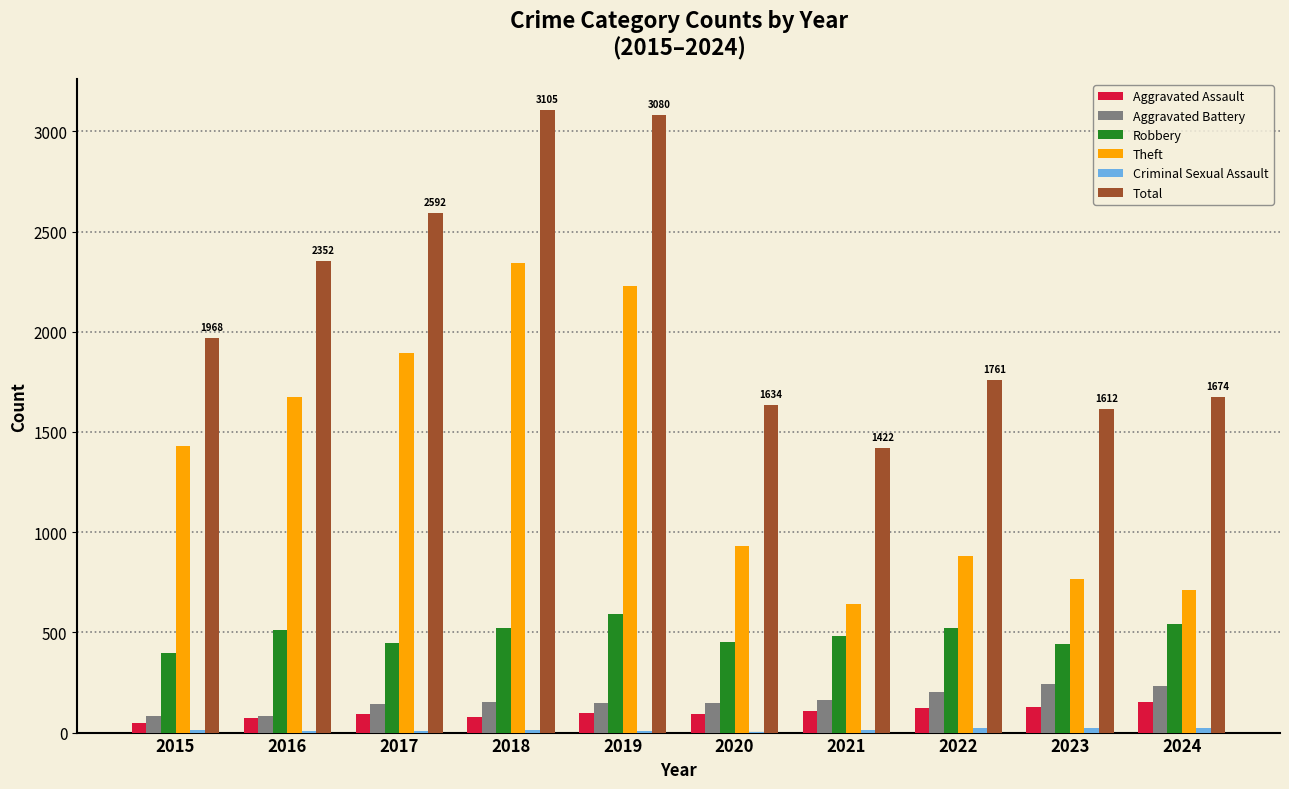

Between 2019 and 2020, which series saw the biggest shift?

Total